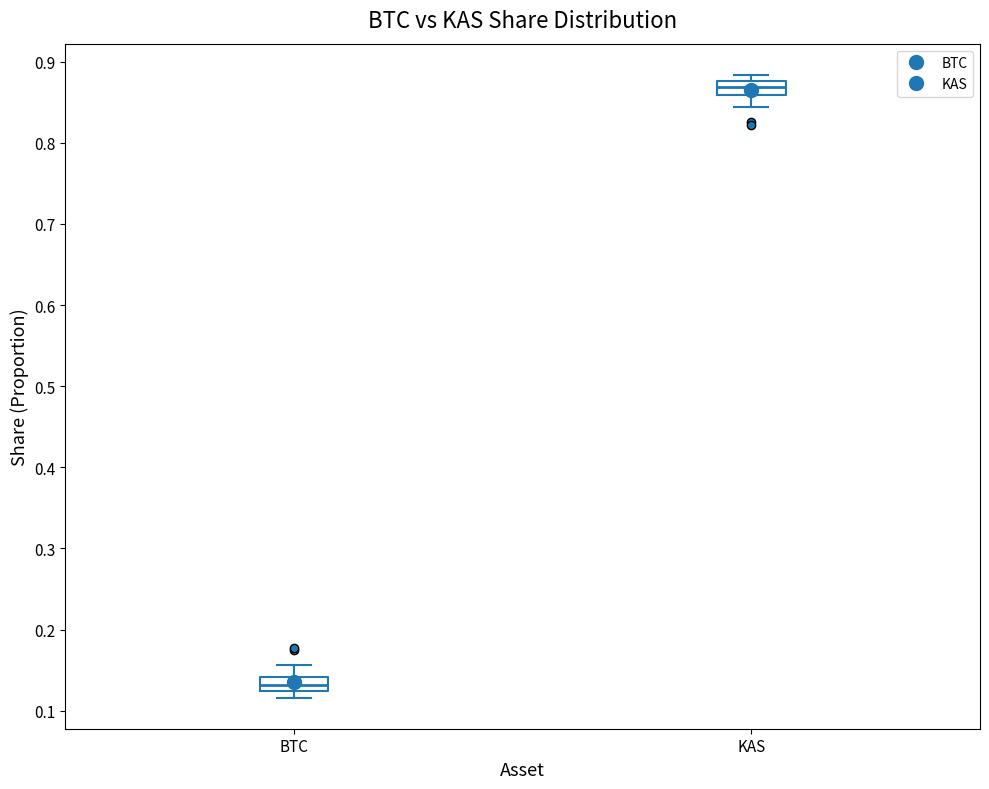

Which box has the lowest median line?

BTC